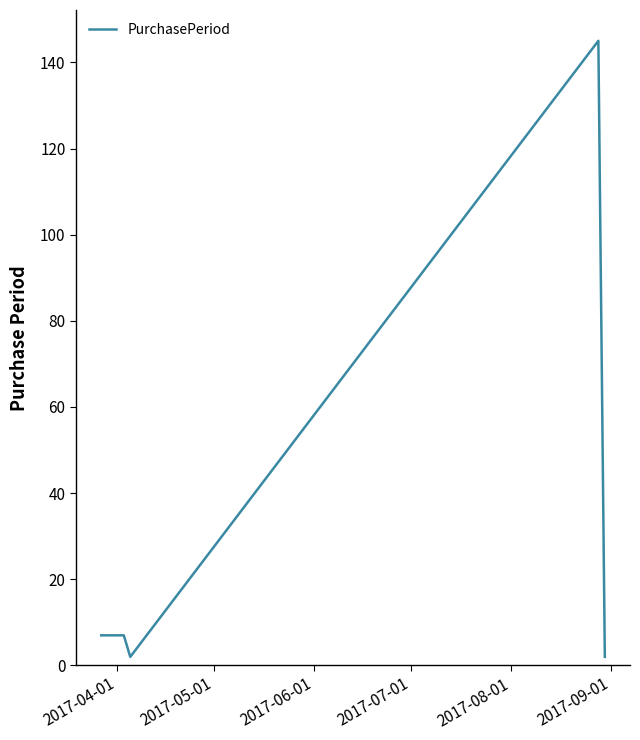

What is the greatest value displayed?

145